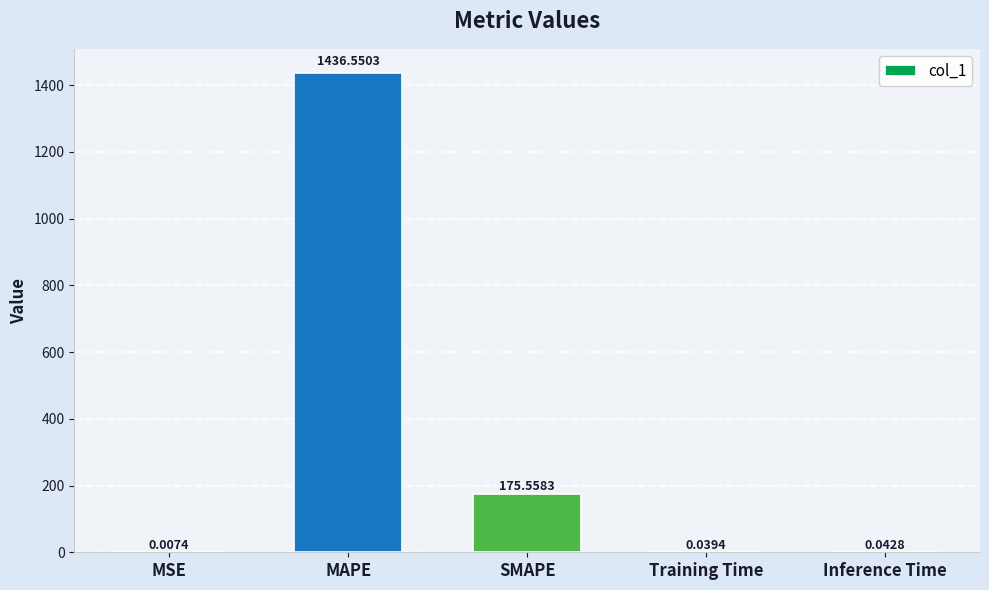

How many categories are shown in the chart?

5